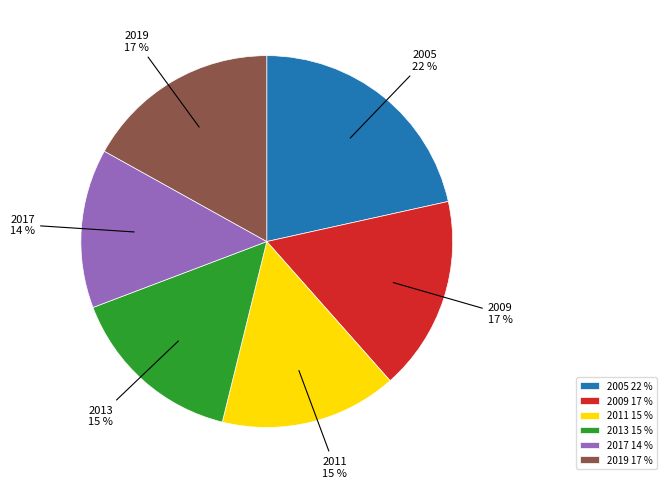

What is the largest slice in the pie chart?

2005